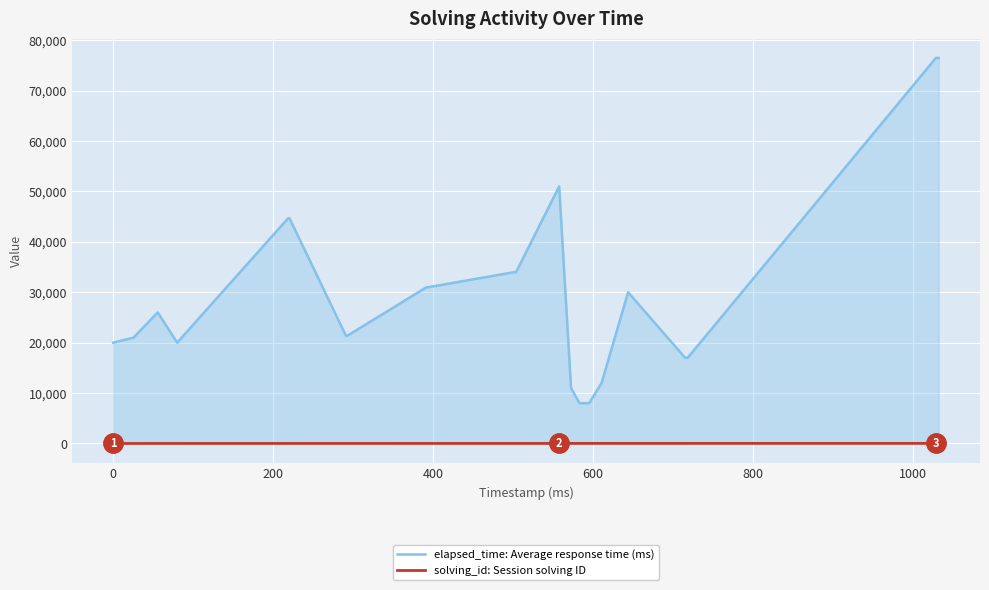

How many lines are shown in the chart?

2